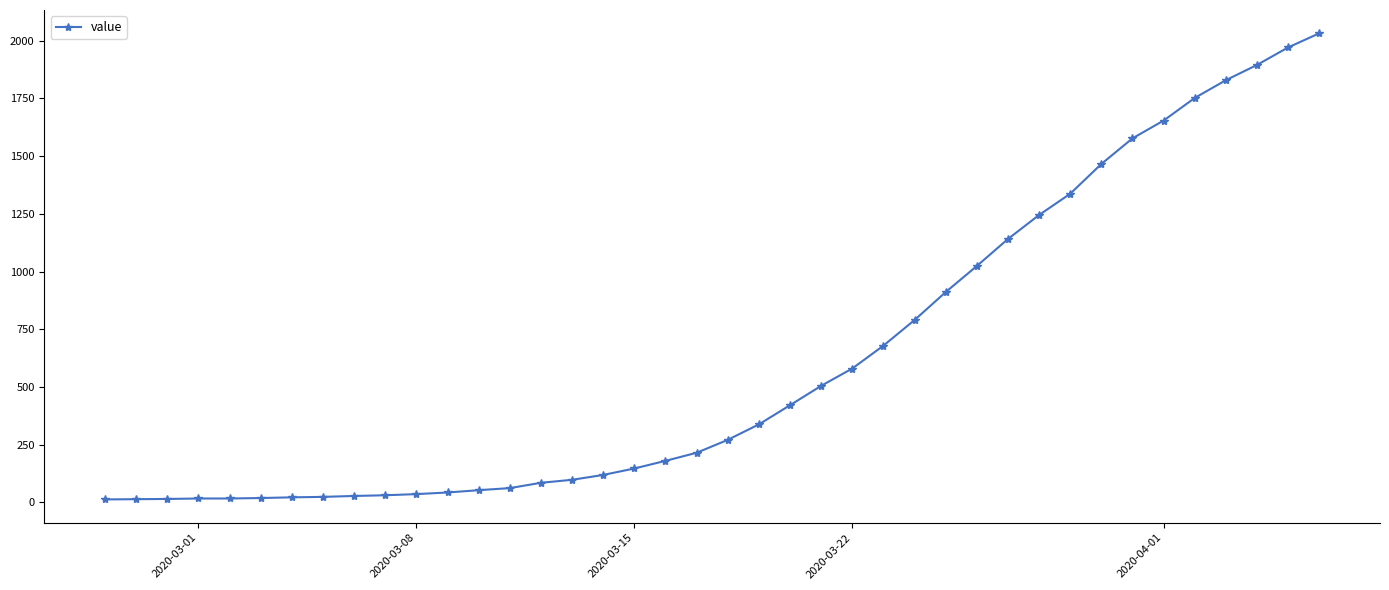

What is the maximum value shown in the chart?

2032